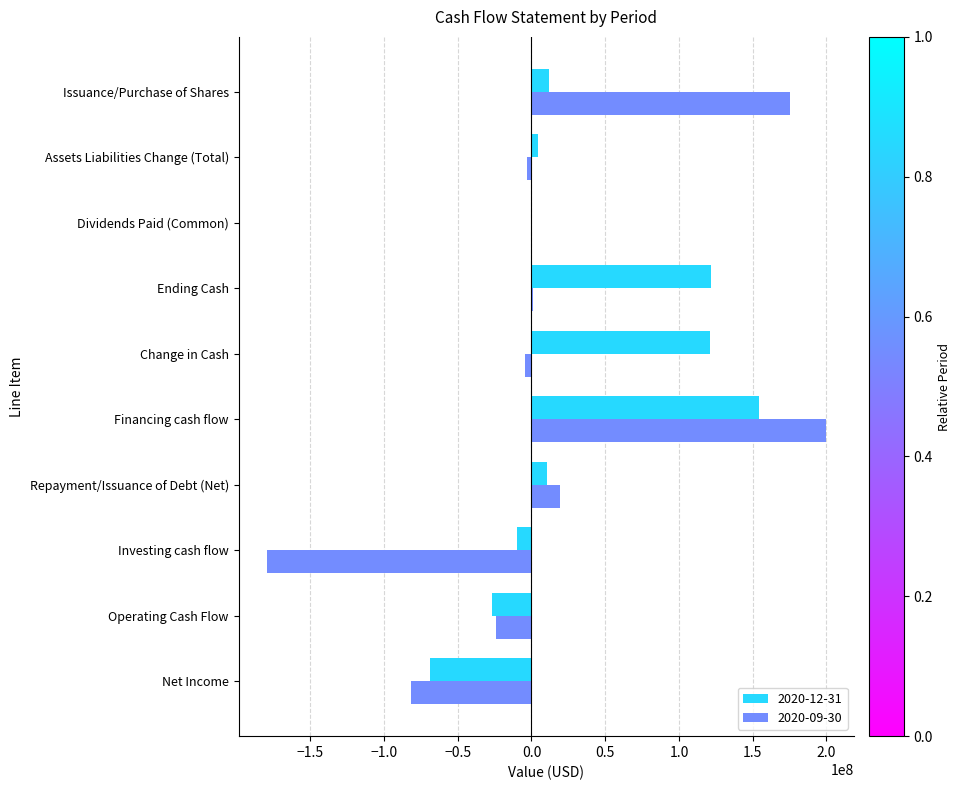

Which category has the highest value in the 2020-12-31 series?

Financing cash flow